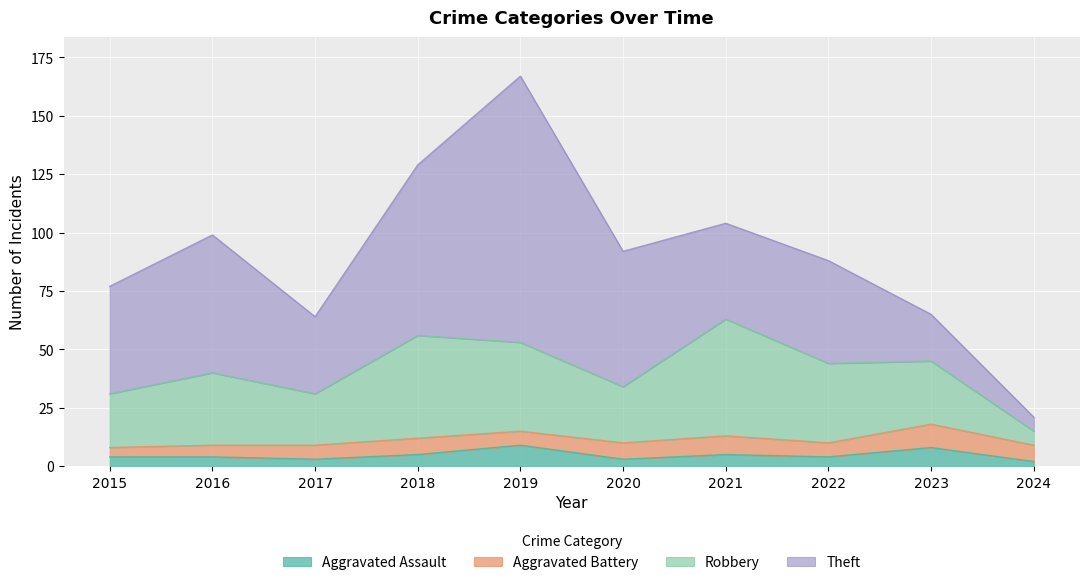

At which label is Aggravated Battery closest to 7?

2018